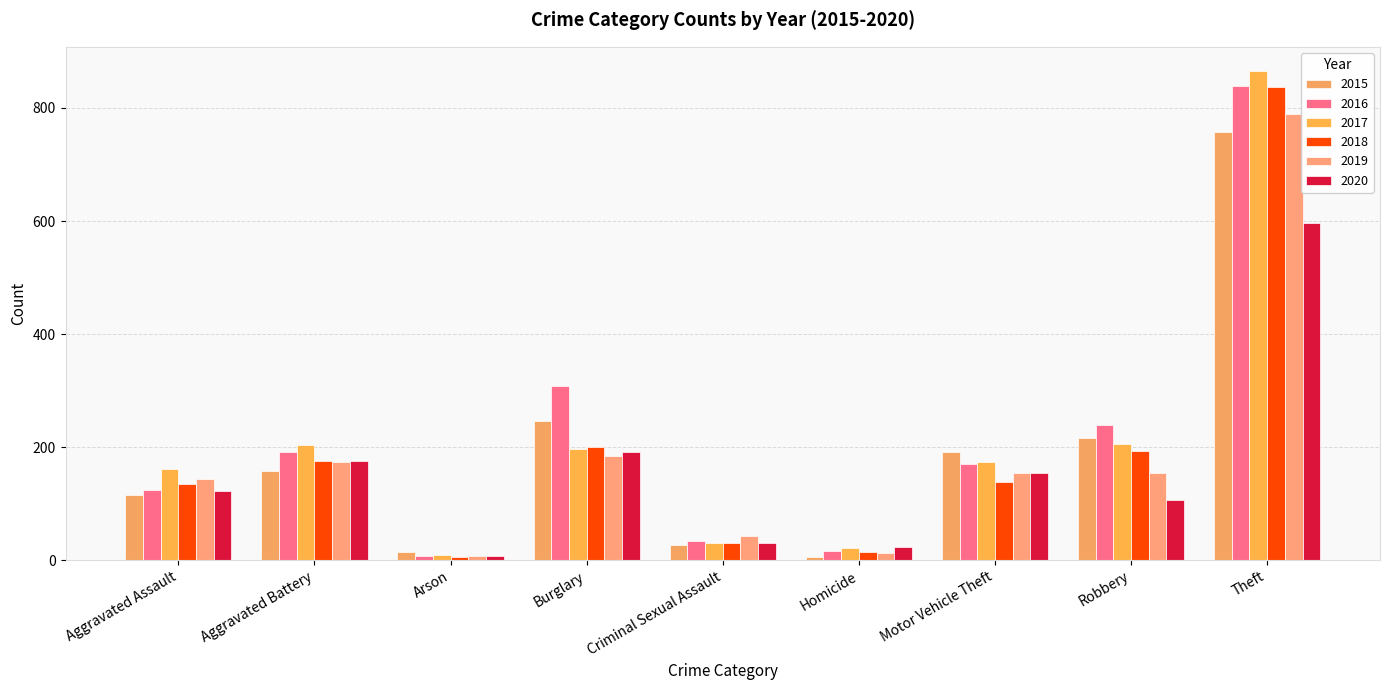

Is it true that 2017 equals 110 at Aggravated Assault?

False